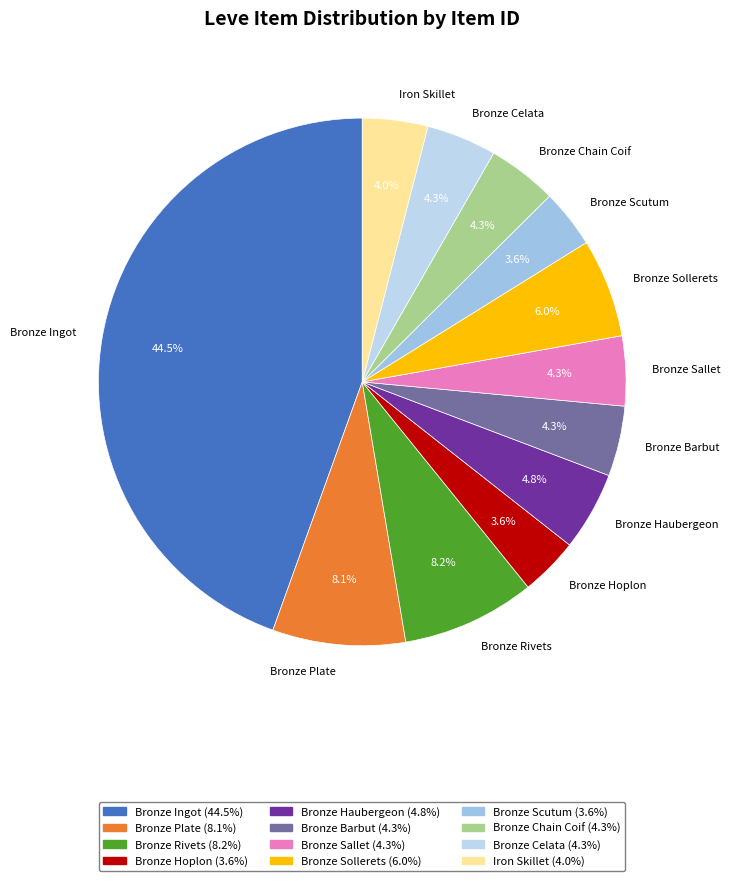

Is it true that Bronze Sallet is 17% of the pie?

False